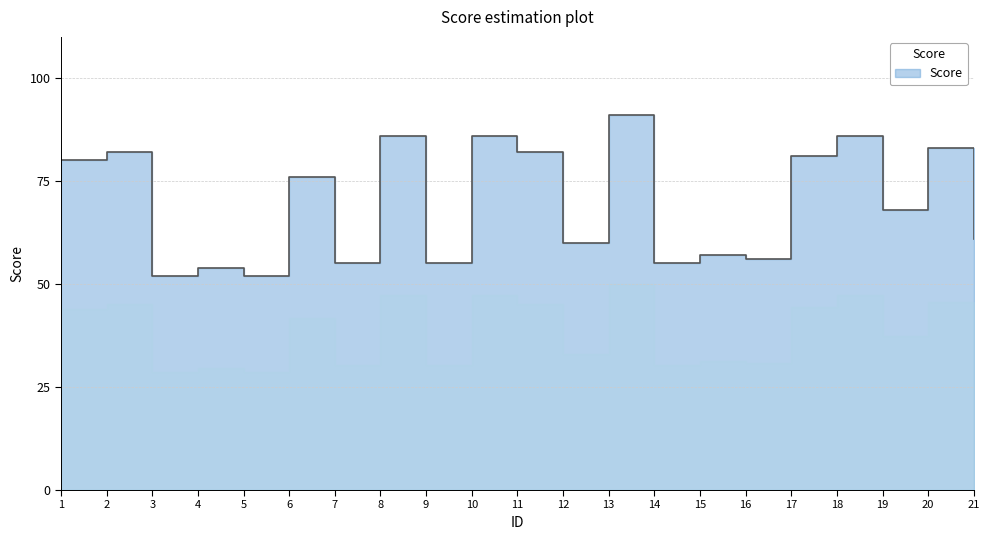

What is the sum of the values at 1 and 7?

135